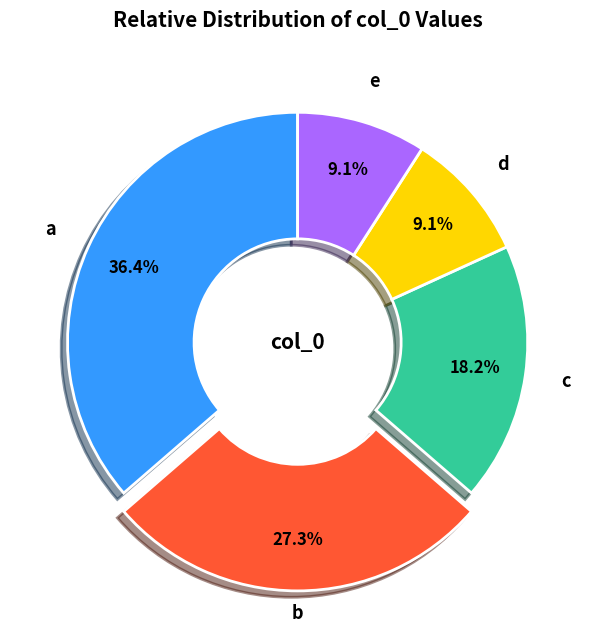

How much of the chart is everything except b?

72.7%